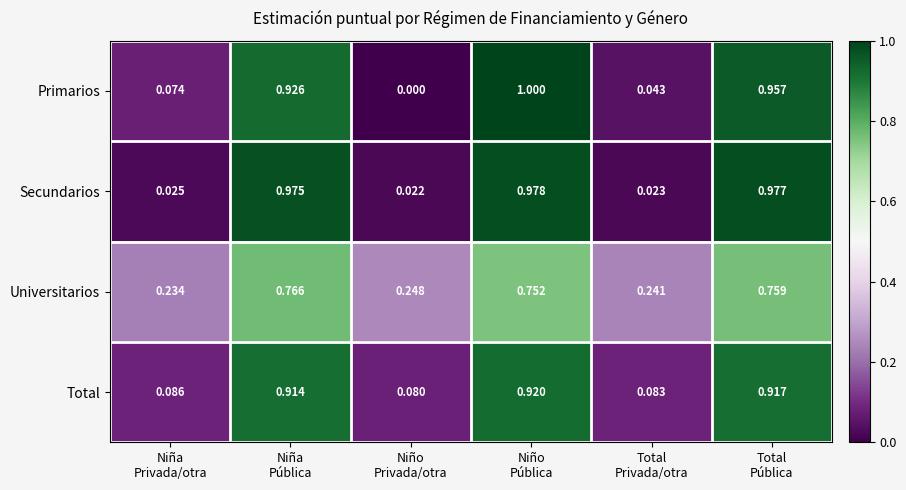

Which series has the widest spread of values?

Primarios